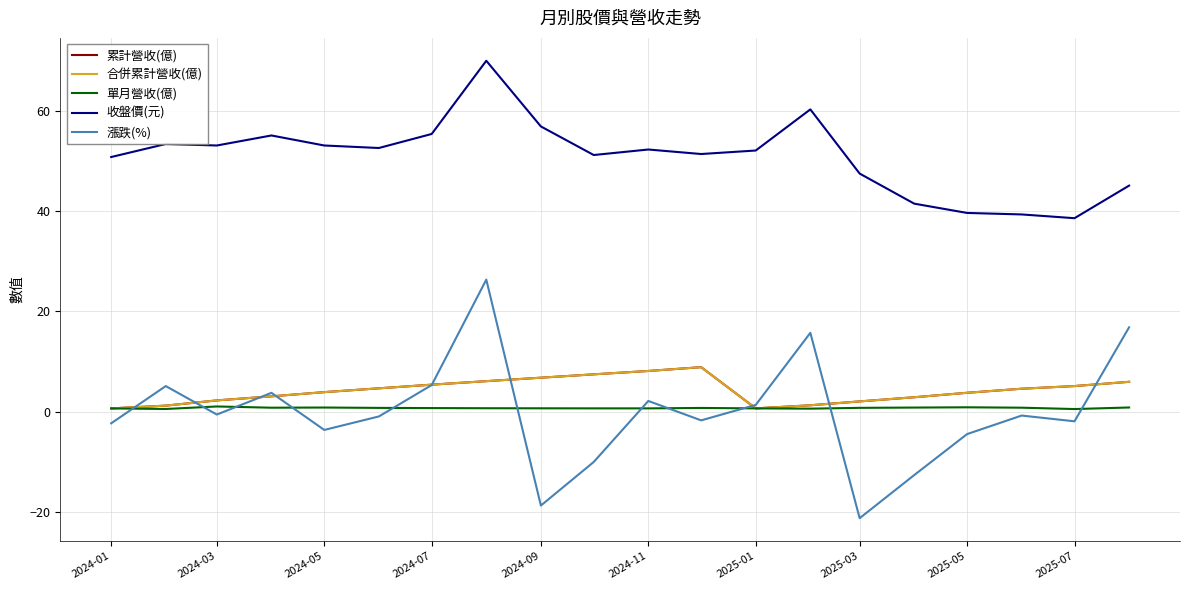

Does the chart display data point markers on the line(s)?

No